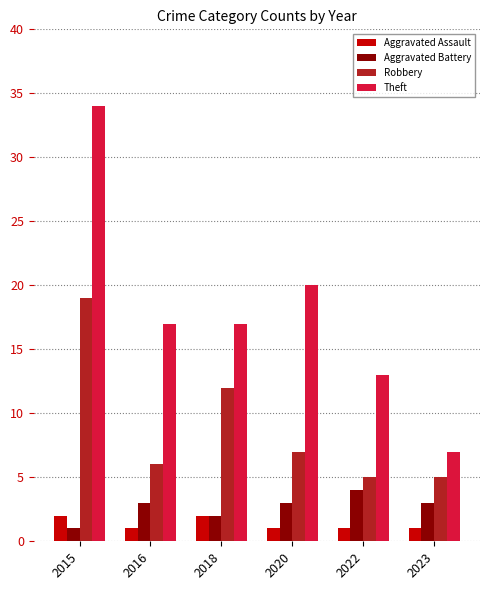

What is the sum of all Theft values?

108